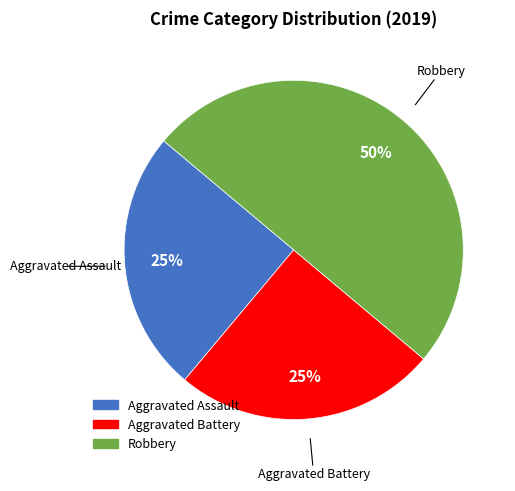

Count the number of slices in the pie.

3